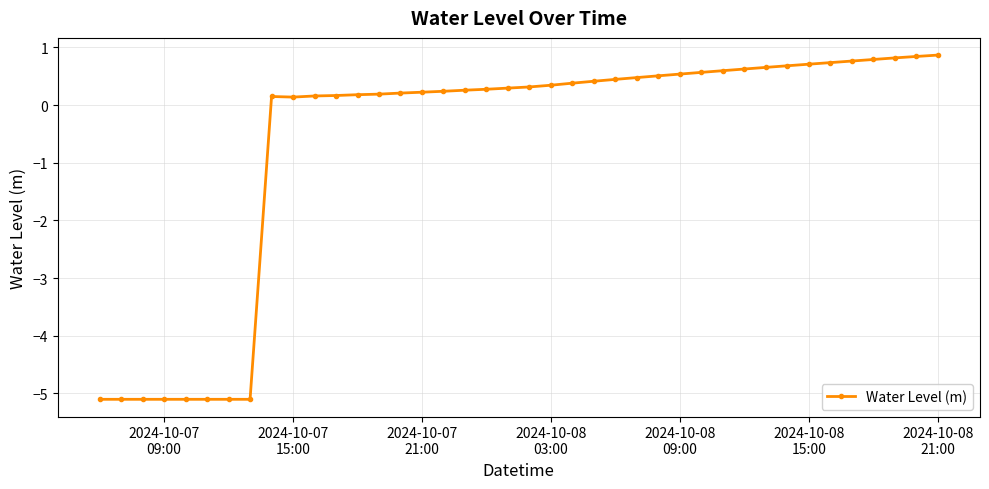

What is the value of the 25th point from the left?

0.4